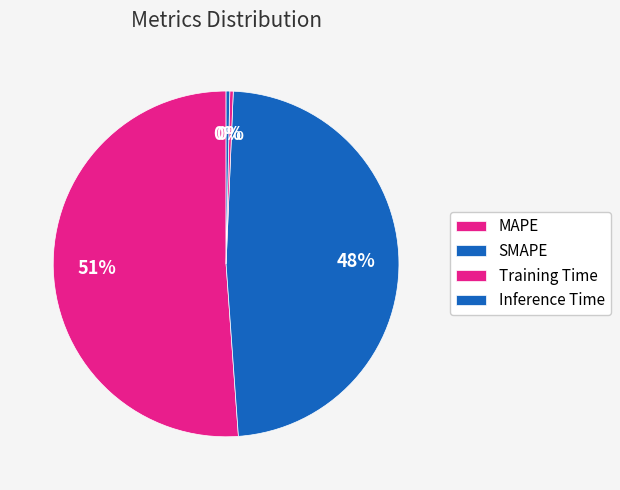

Is the sum of Training Time and MAPE greater than half?

Yes